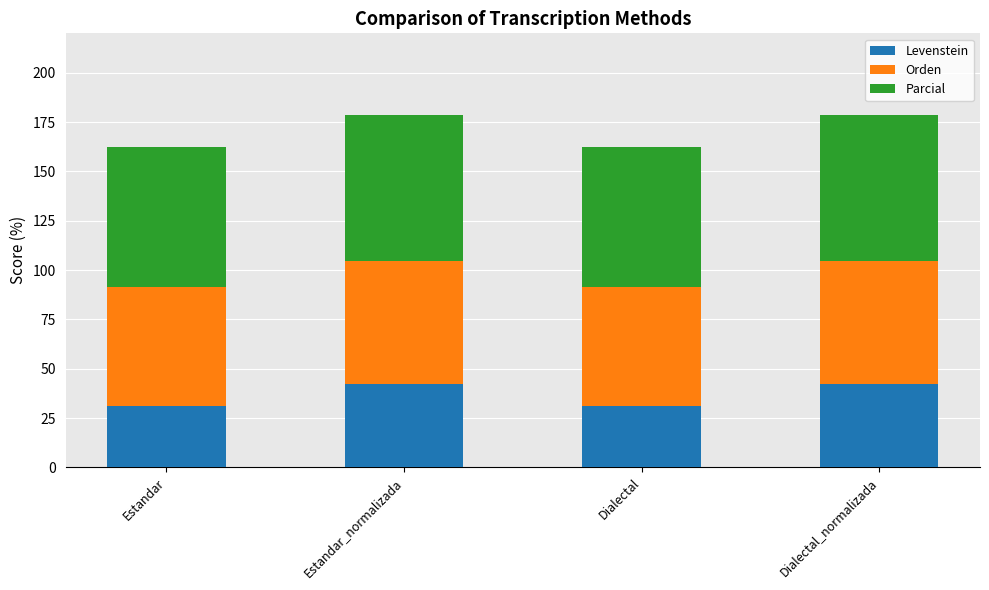

What value does the Levenstein series have at Estandar?

31.0